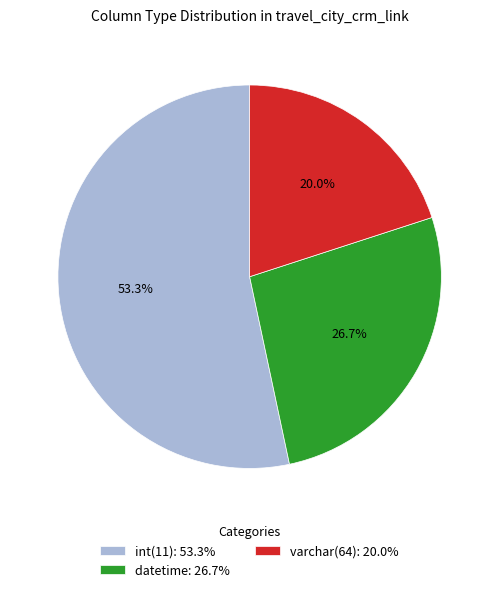

What percentage is the varchar(64) slice, to the nearest percent?

20%